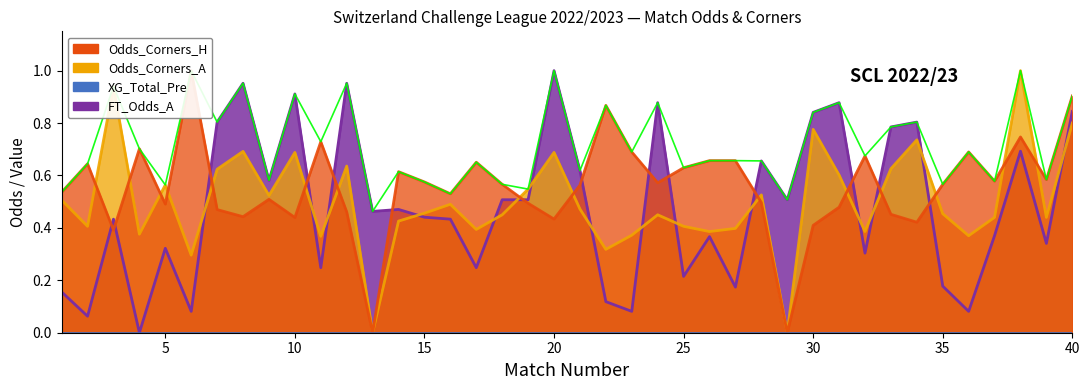

In FT_Odds_A, how many points are lower than both neighbors (excluding endpoints)?

14